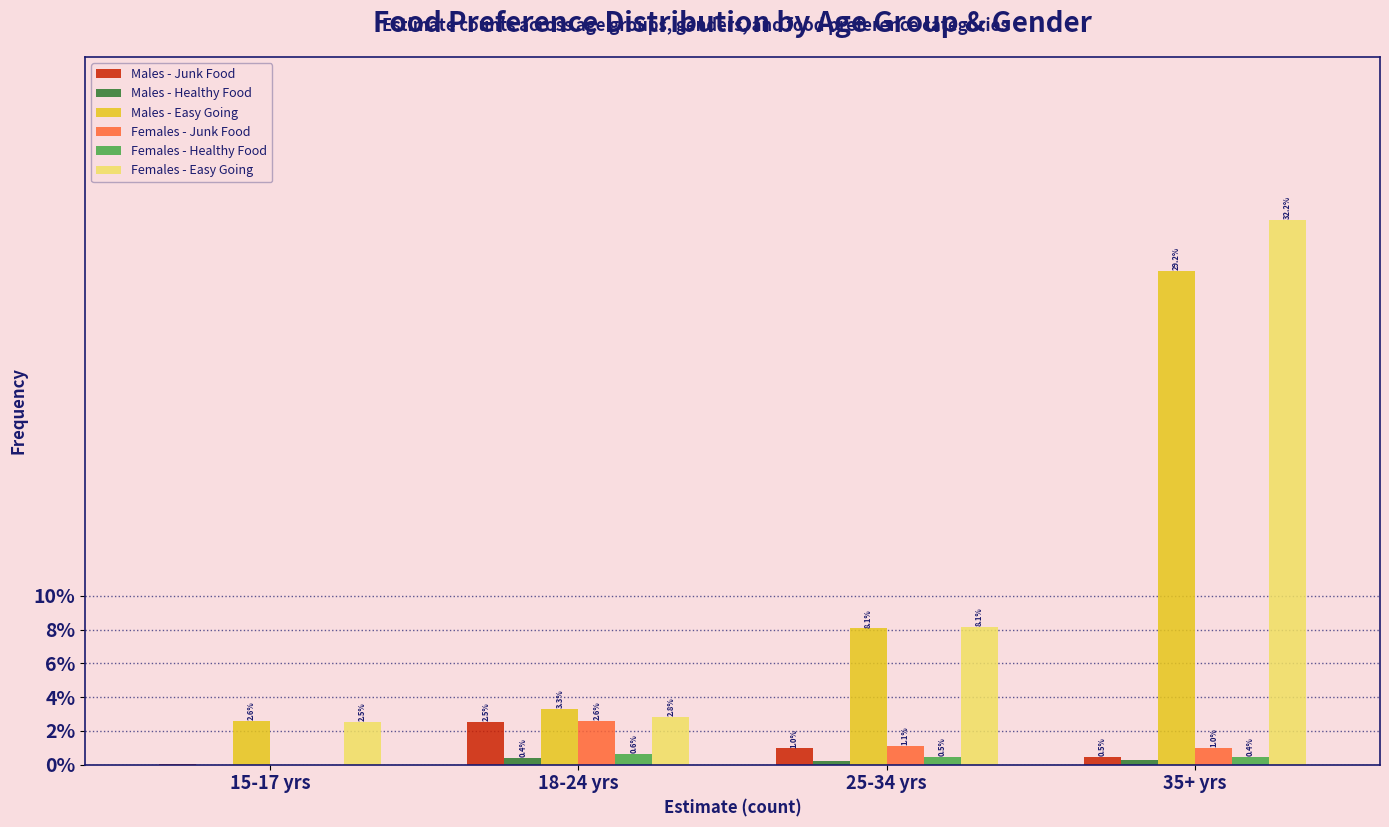

What is the greatest value displayed?

32.2